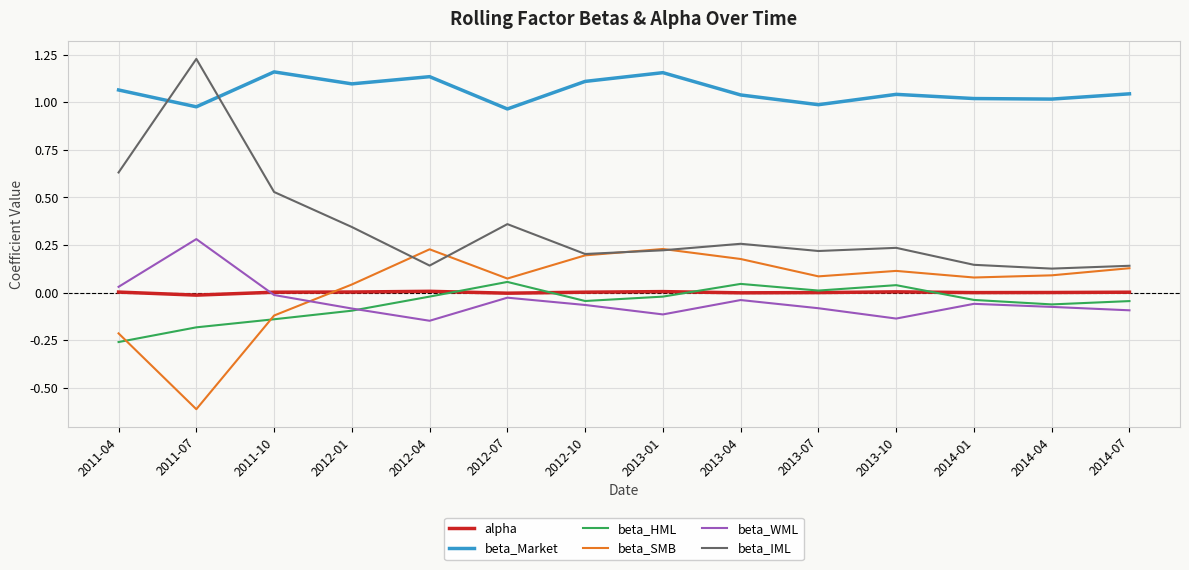

What is the total value across all series at 2013-10?

1.3